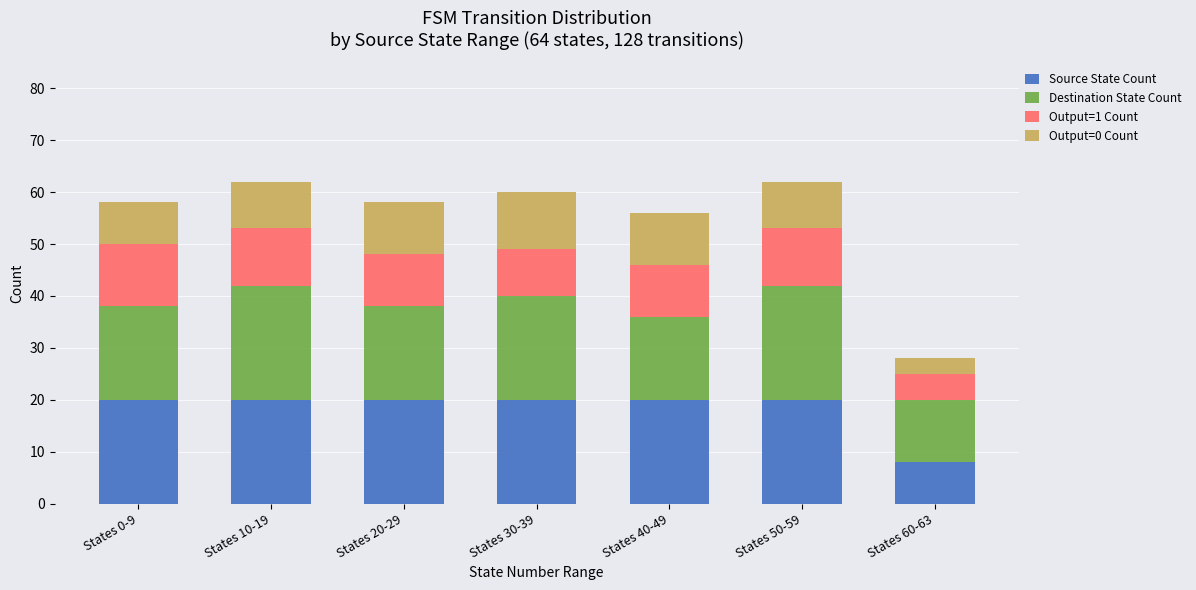

What is the total value across all series at States 50-59?

62